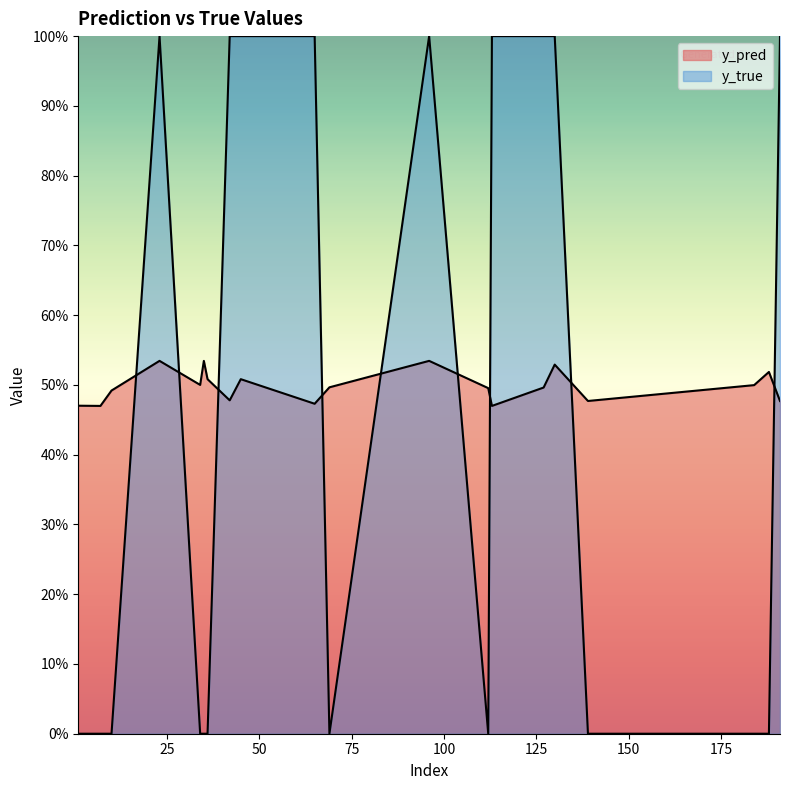

What is the value of the y_pred point at the 9th from the left?

0.5